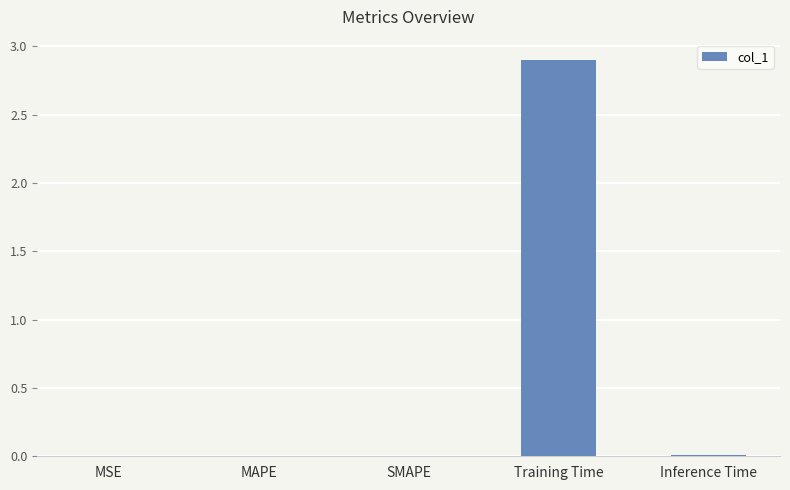

How many series are shown in this chart?

1